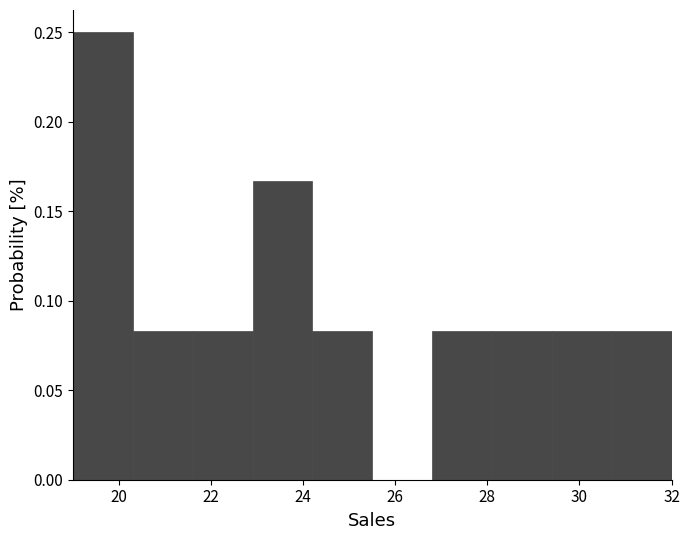

Reading left to right, transcribe this chart: for each bar, give the range it covers on the x-axis and its height. Neither the bar edges nor the heights are printed on the chart, so give them approximately, as read against the axes.

19.0 to 20.3: 0.250
20.3 to 21.6: 0.085
21.6 to 22.9: 0.085
22.9 to 24.2: 0.165
24.2 to 25.5: 0.085
25.5 to 26.8: 0
26.8 to 28.1: 0.085
28.1 to 29.4: 0.085
29.4 to 30.7: 0.085
30.7 to 32.0: 0.085